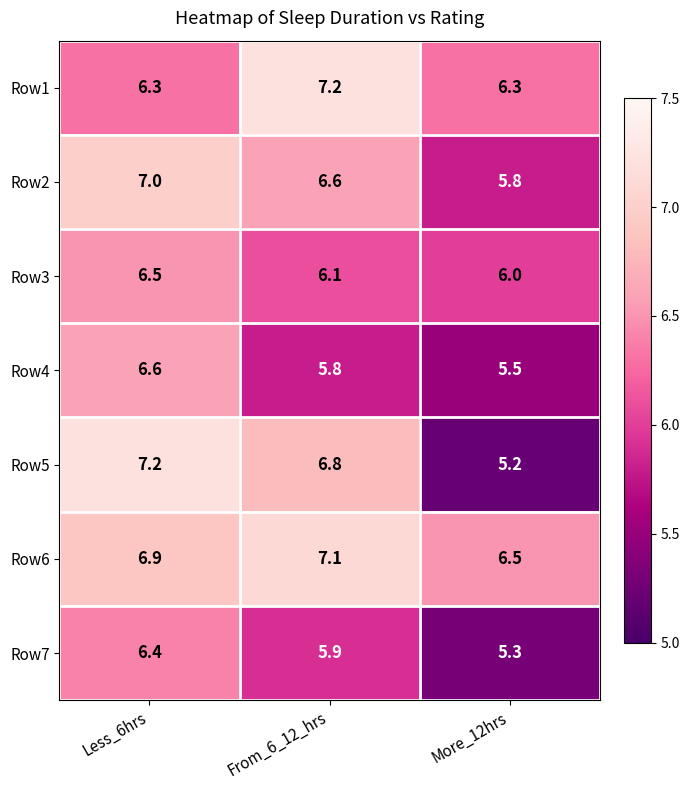

Which series has the largest total across all categories?

Row6